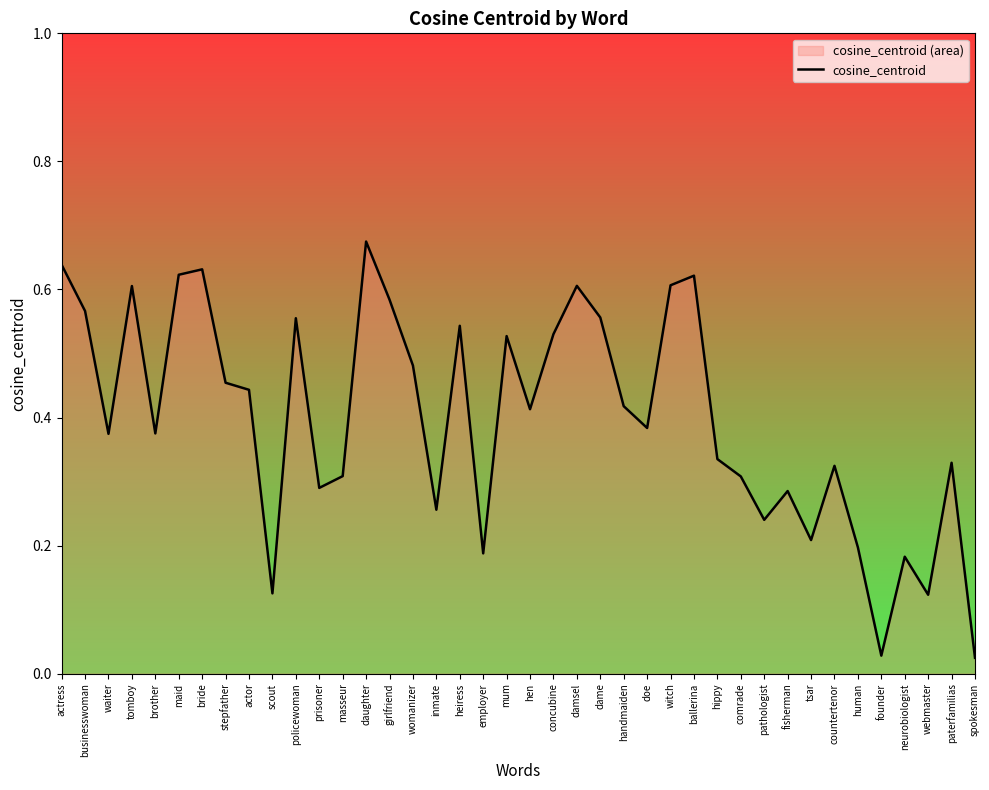

What is the difference between the maximum and minimum values?

0.6